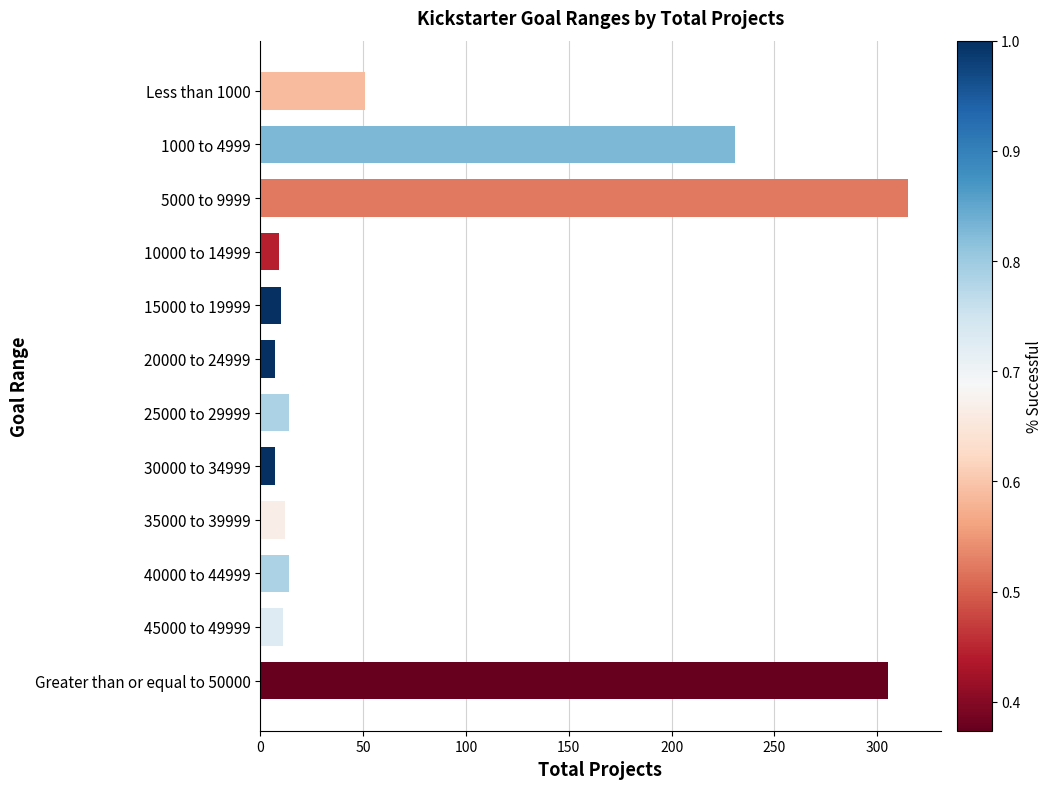

Where is the data nearest to the value 161?

1000 to 4999